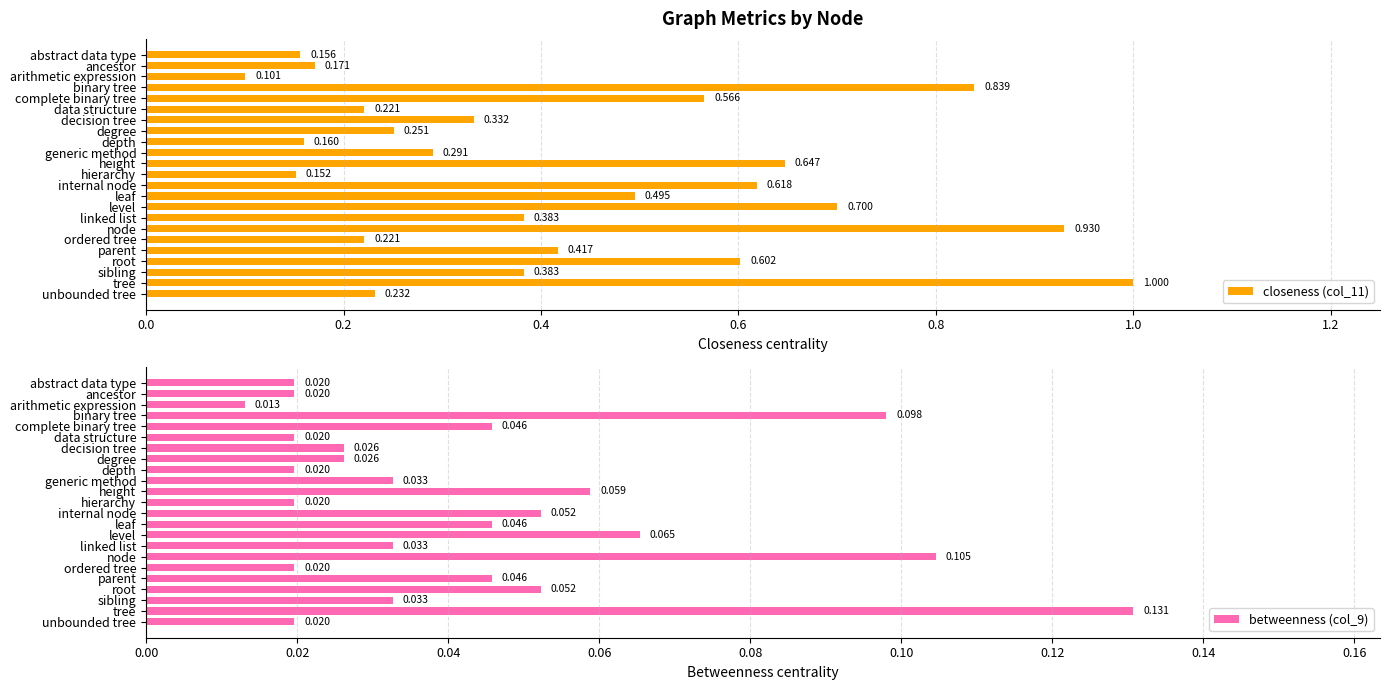

Which category has the highest value in the closeness (col_11) series?

tree